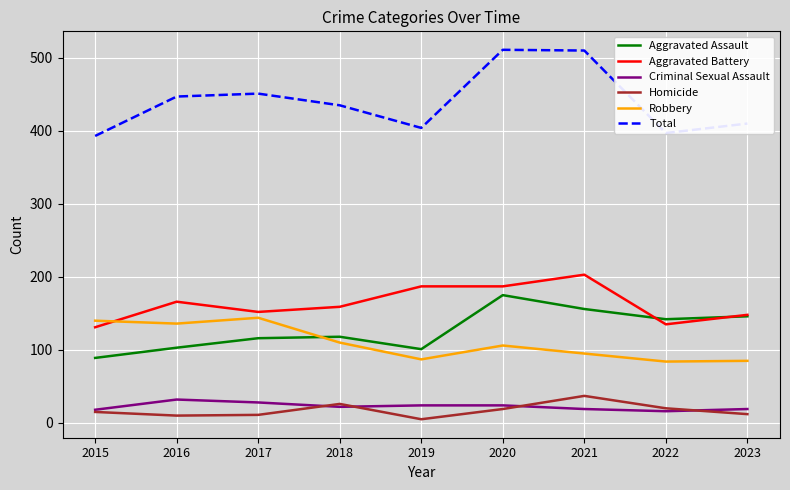

What is the maximum value for Total?

511